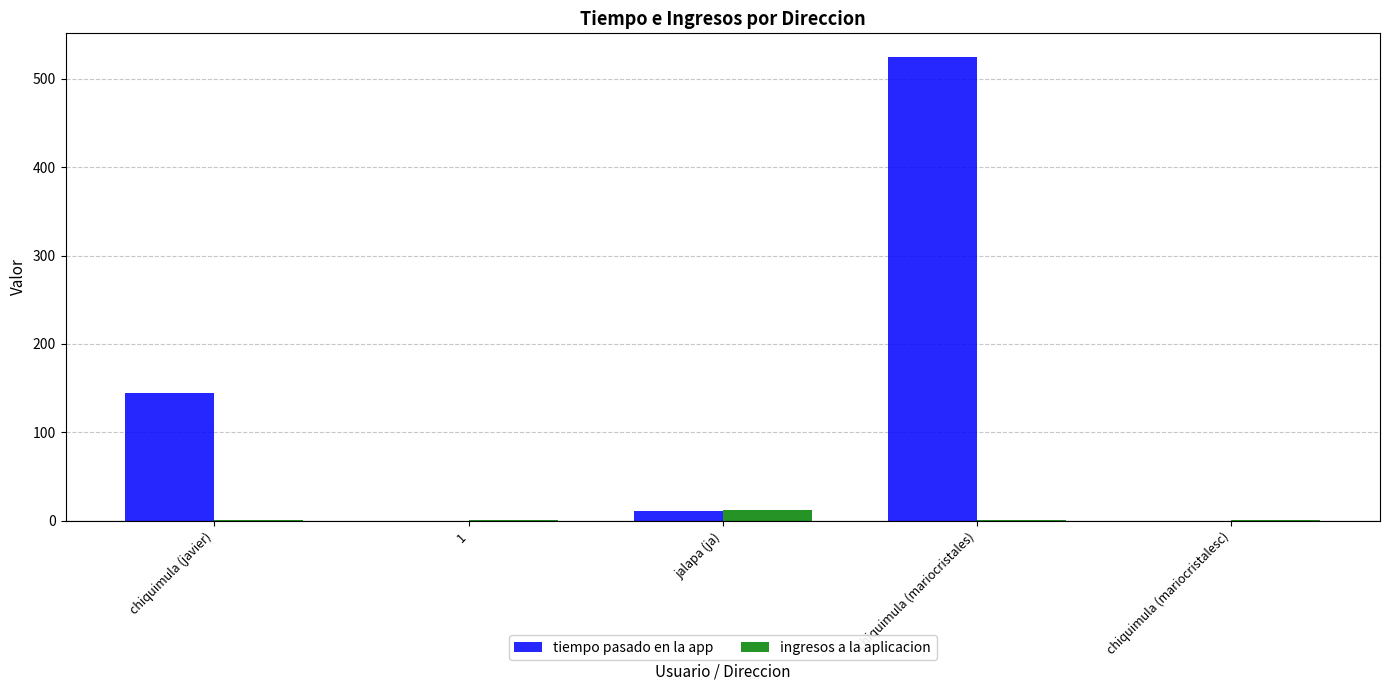

Which series has the largest total across all categories?

tiempo pasado en la app